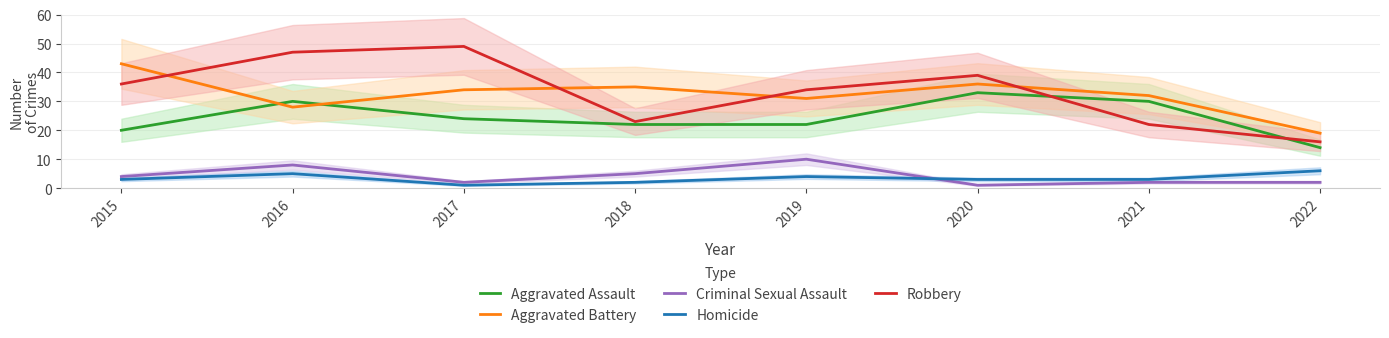

Does the chart have visible grid lines?

Yes